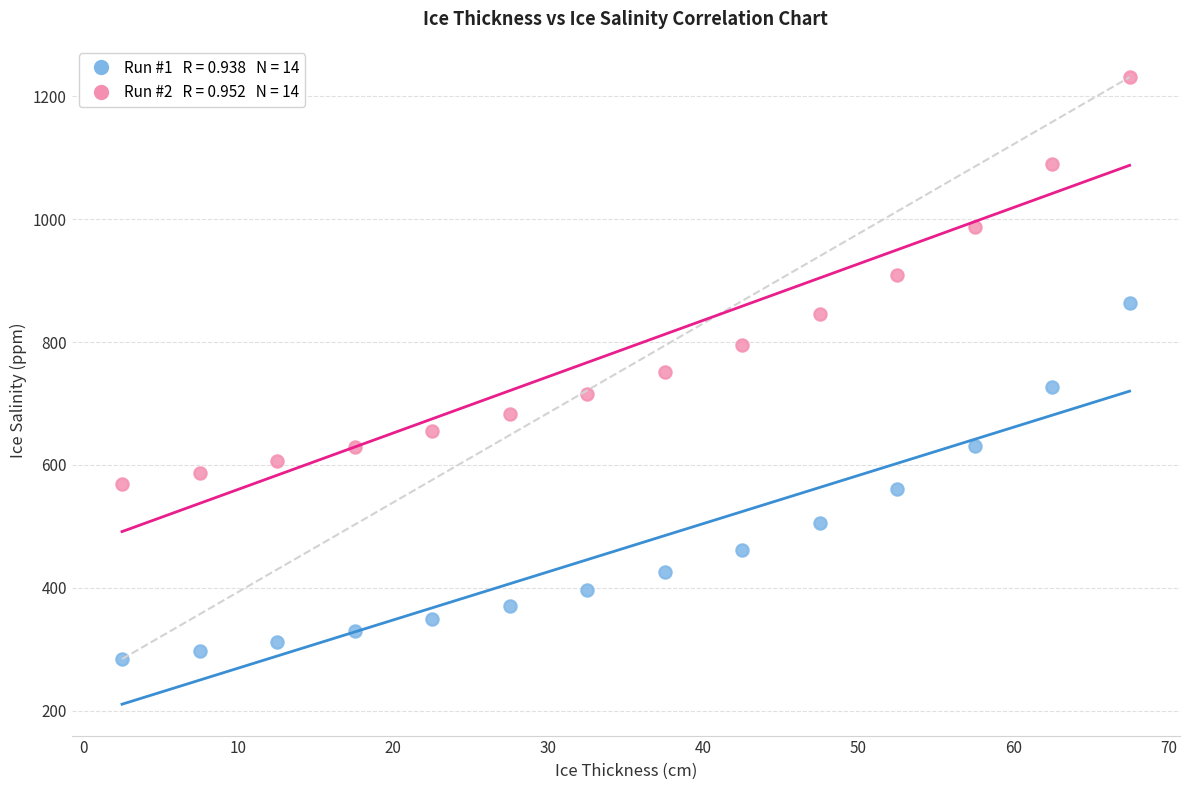

Across all data points, what is the range of X values (max minus min)?

65.0